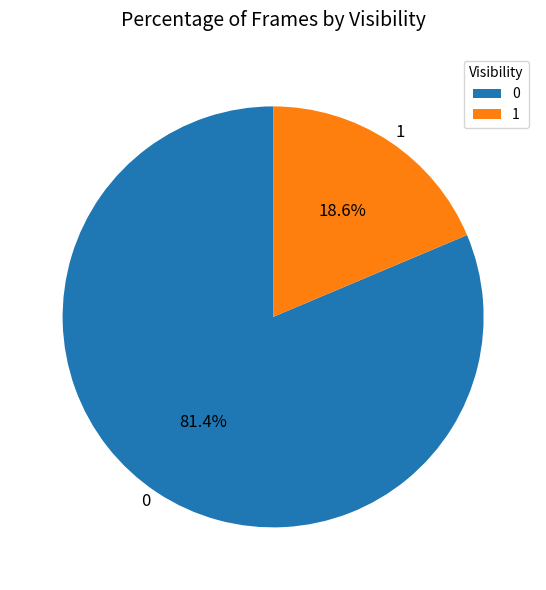

To the nearest percent, what is the combined percentage of 1 and 0?

100%